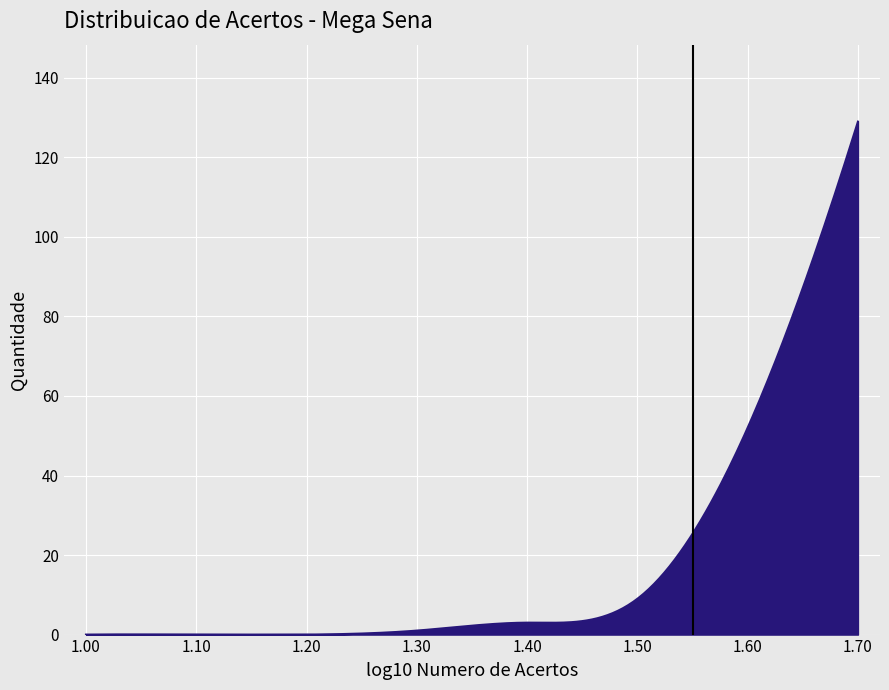

What is the maximum value shown in the chart?

129.0